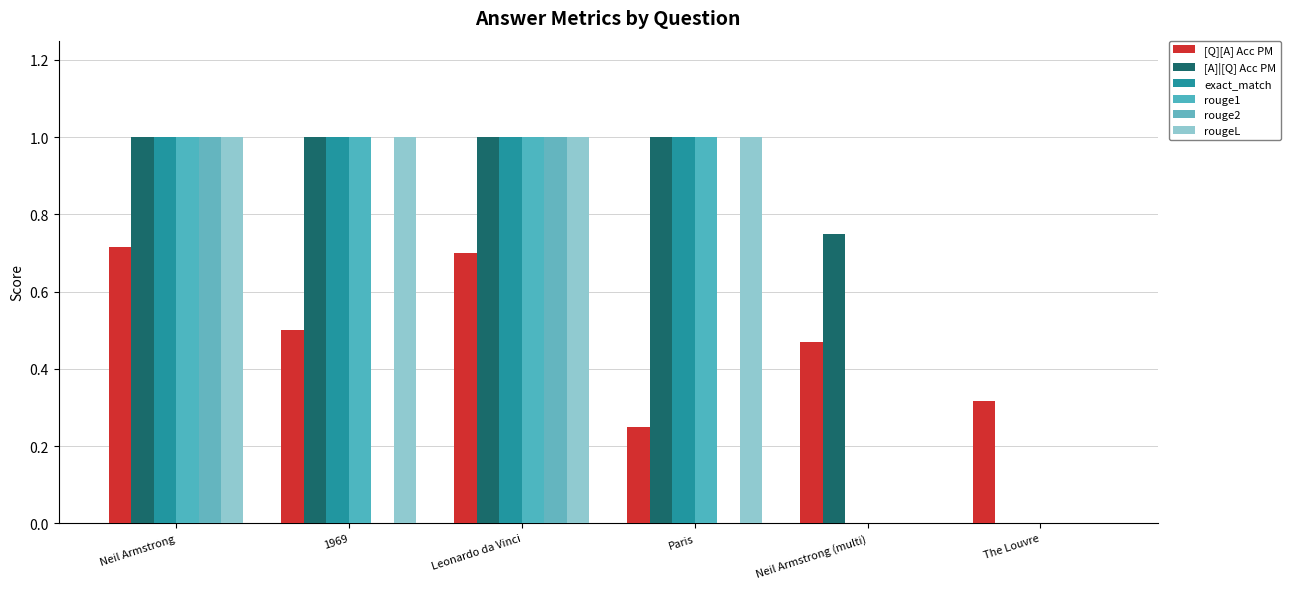

Count the number of categories in the chart.

6